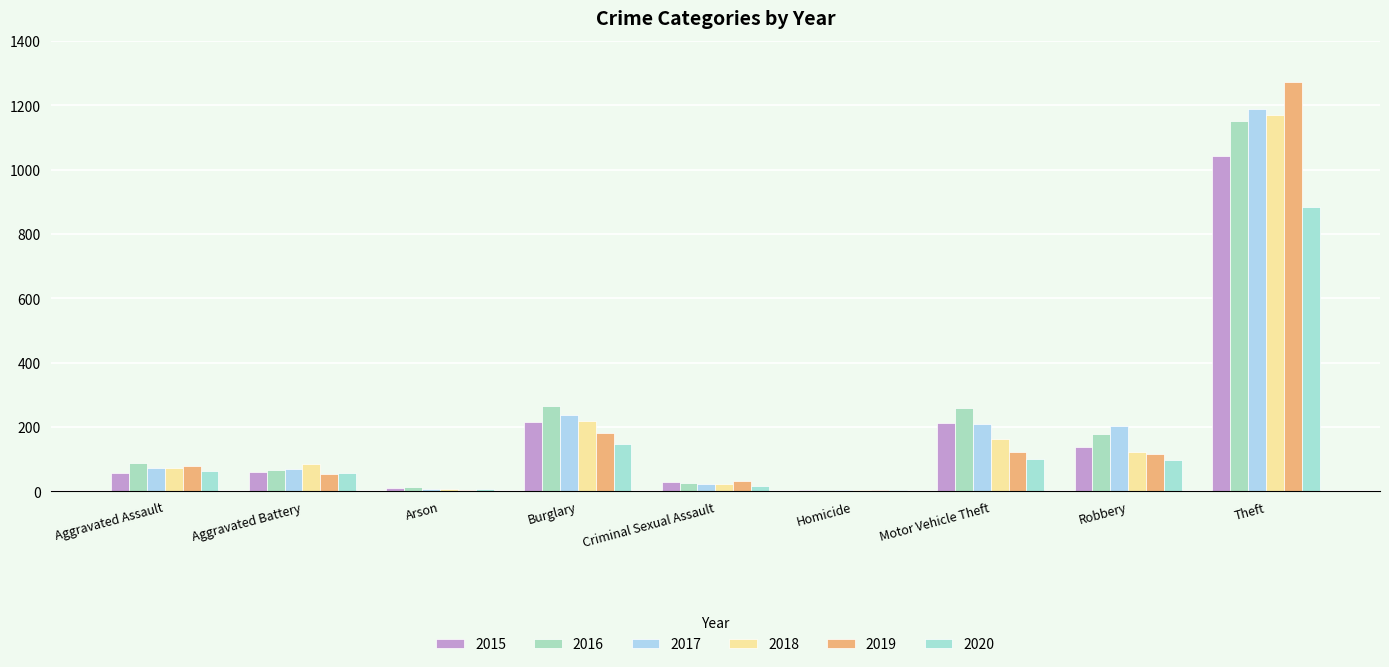

What is the sum of the 2018 values at Theft and Burglary?

1388